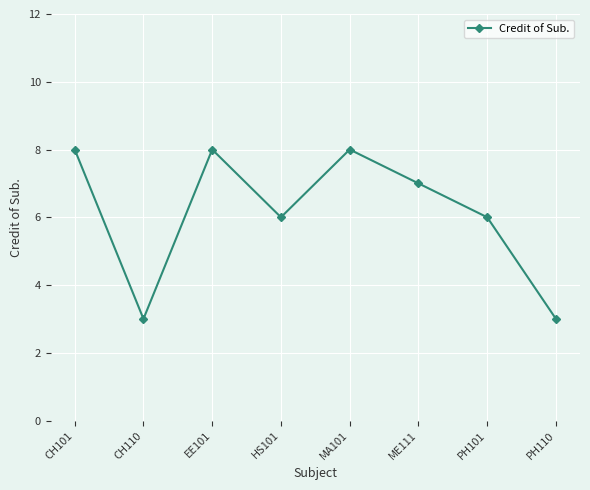

Reading left to right, transcribe all the data shown in this chart.

CH101=8	CH110=3	EE101=8	HS101=6	MA101=8	ME111=7	PH101=6	PH110=3